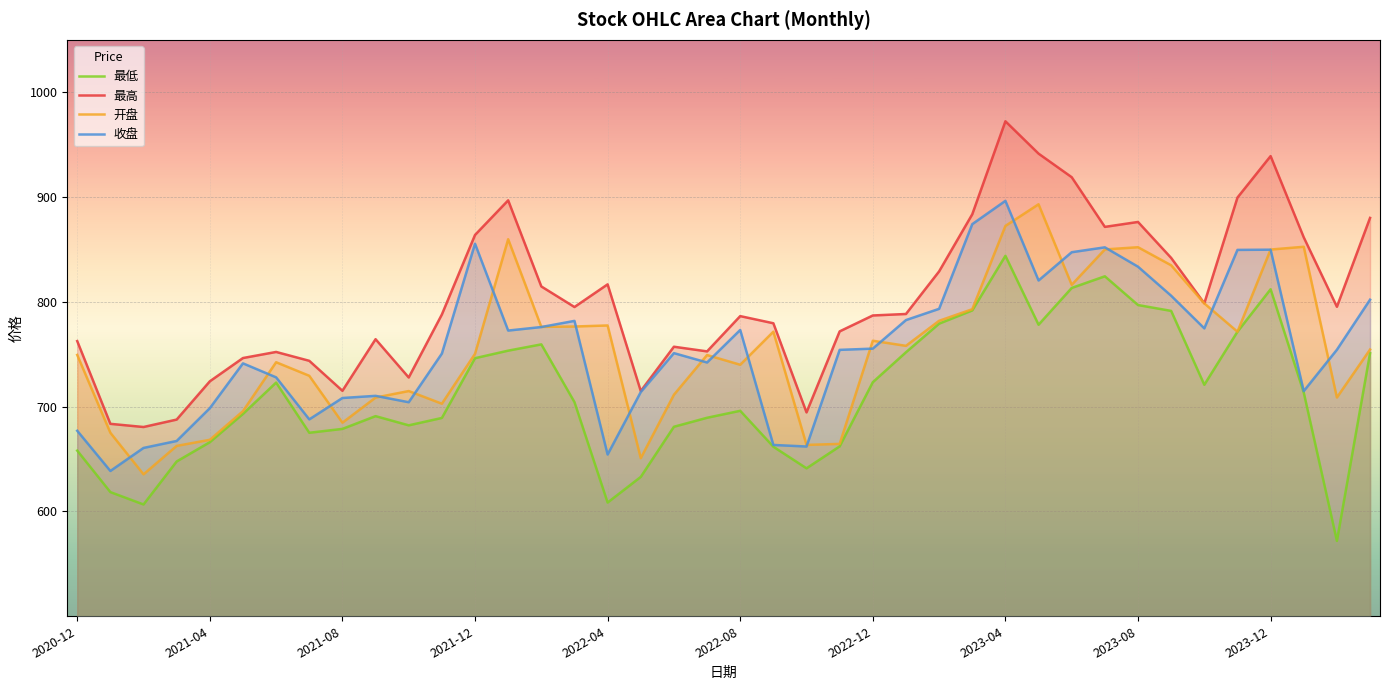

The value of 开盘 at 2022-12 is 390.3. True or false?

False